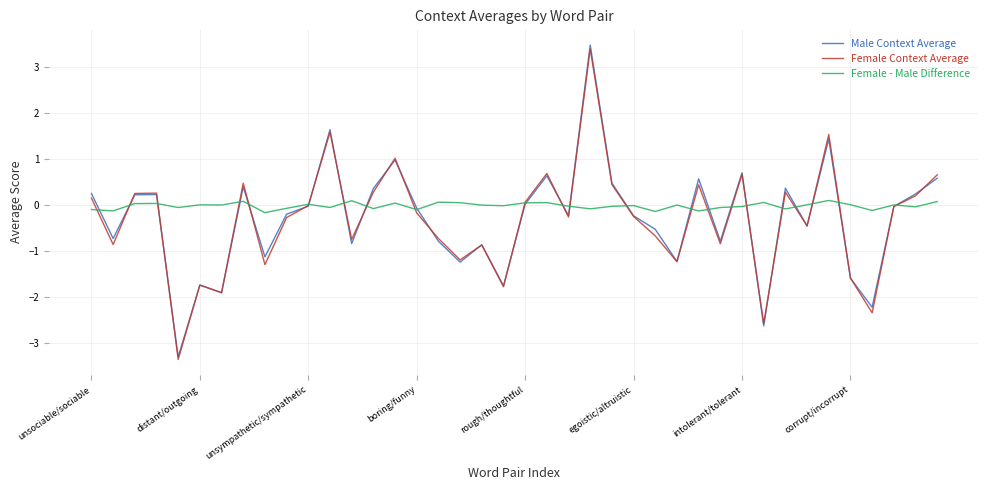

What is the highest value of the Female Context Average series?

3.4